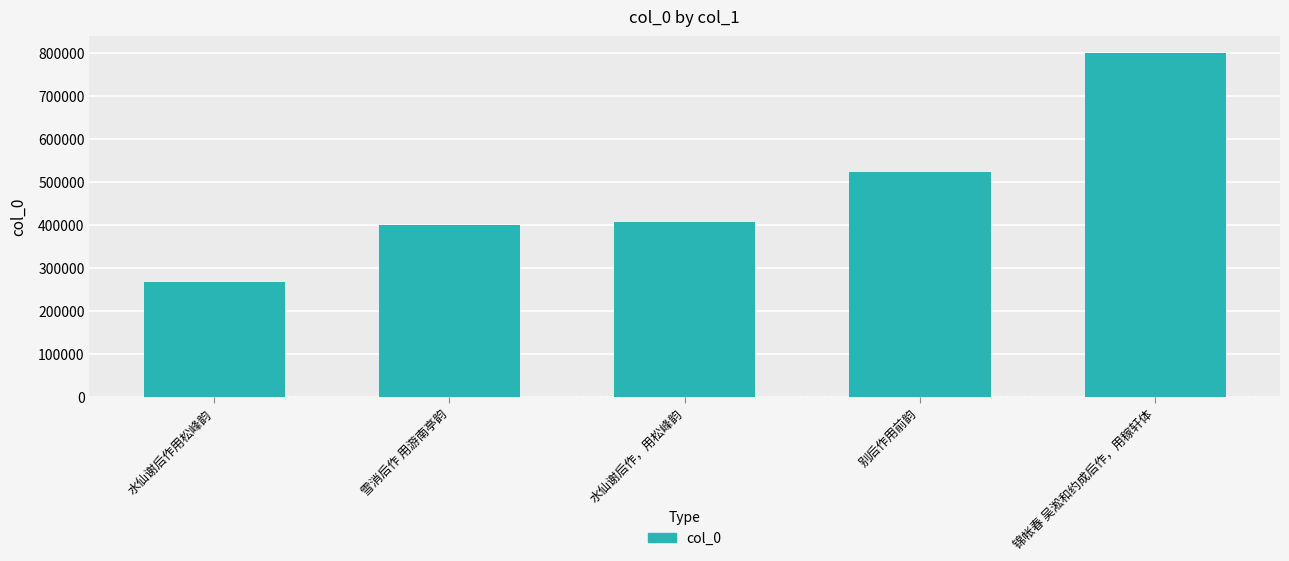

What is the approximate value at 水仙谢后作用松峰韵?

265888